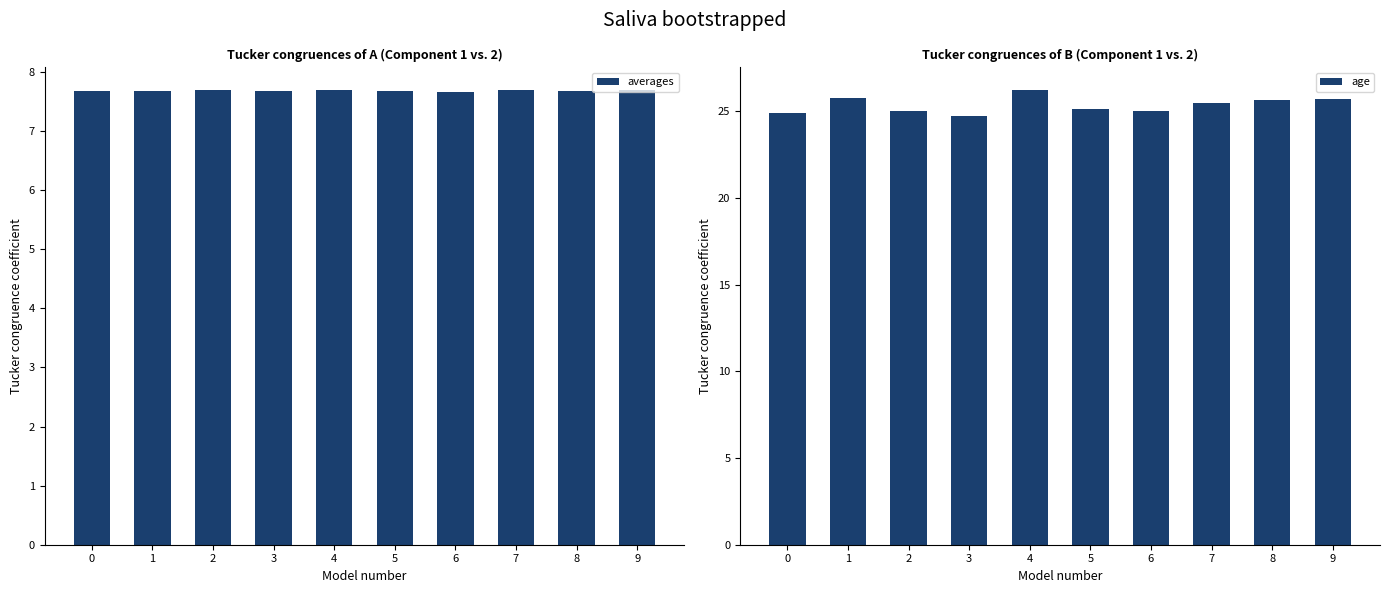

What is the value of the age bar at the 8th from the left?

25.5